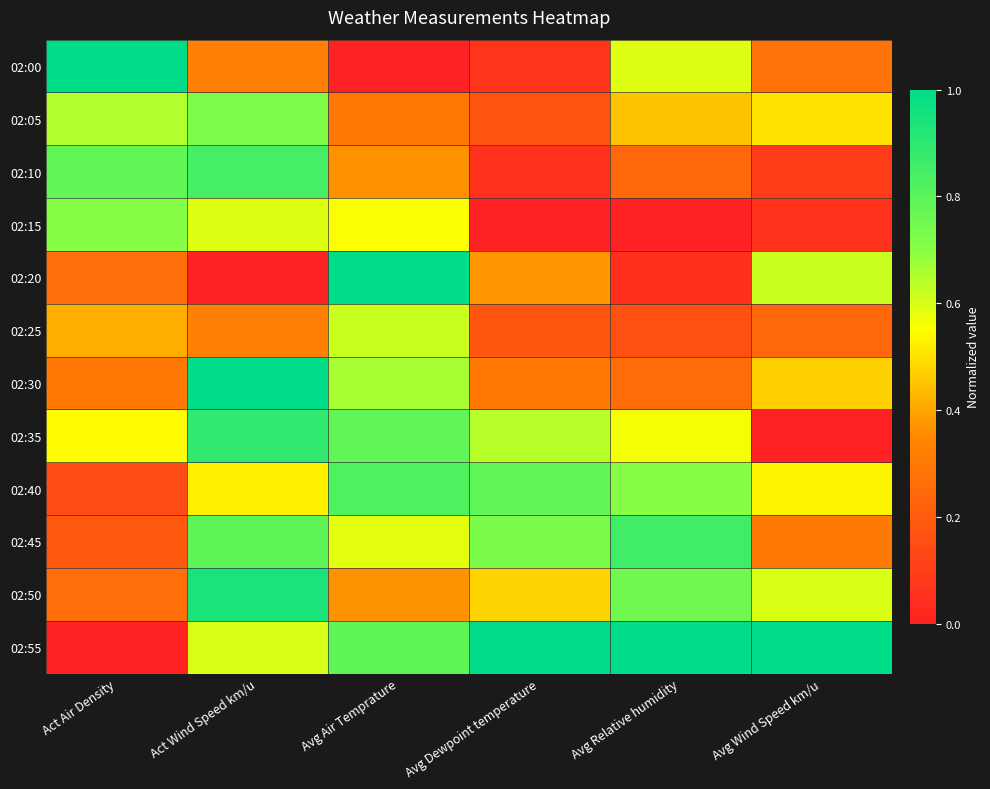

What is the spread (max minus min) of values at Avg Dewpoint temperature?

1.0